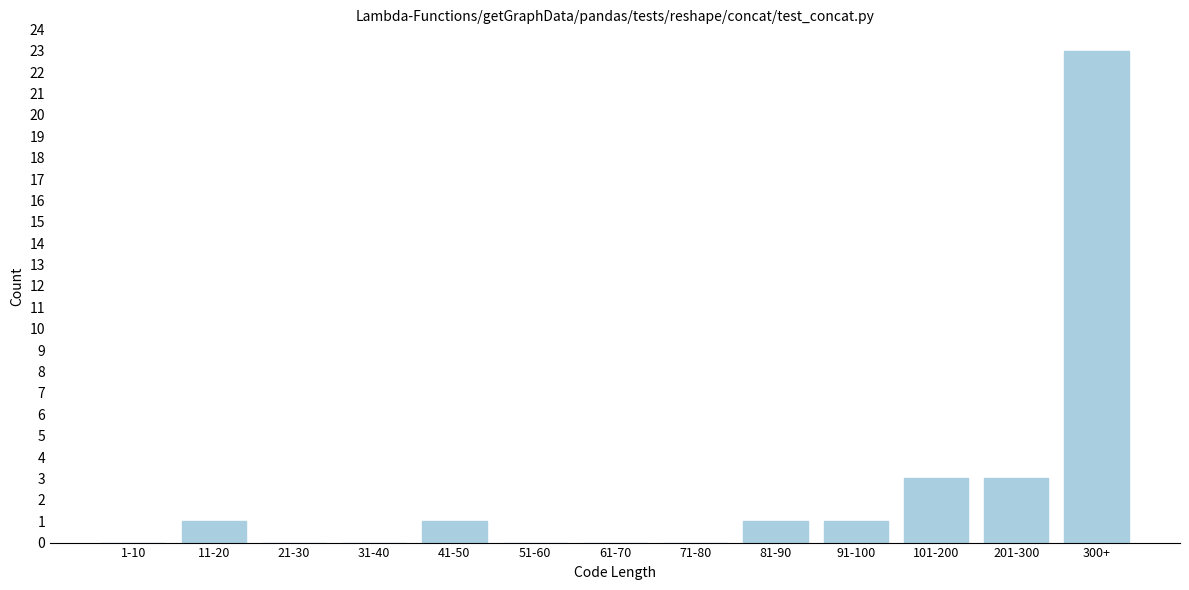

Reading left to right, list all the values displayed in this chart.

1-10=0	11-20=1	21-30=0	31-40=0	41-50=1	51-60=0	61-70=0	71-80=0	81-90=1	91-100=1	101-200=3	201-300=3	300+=23